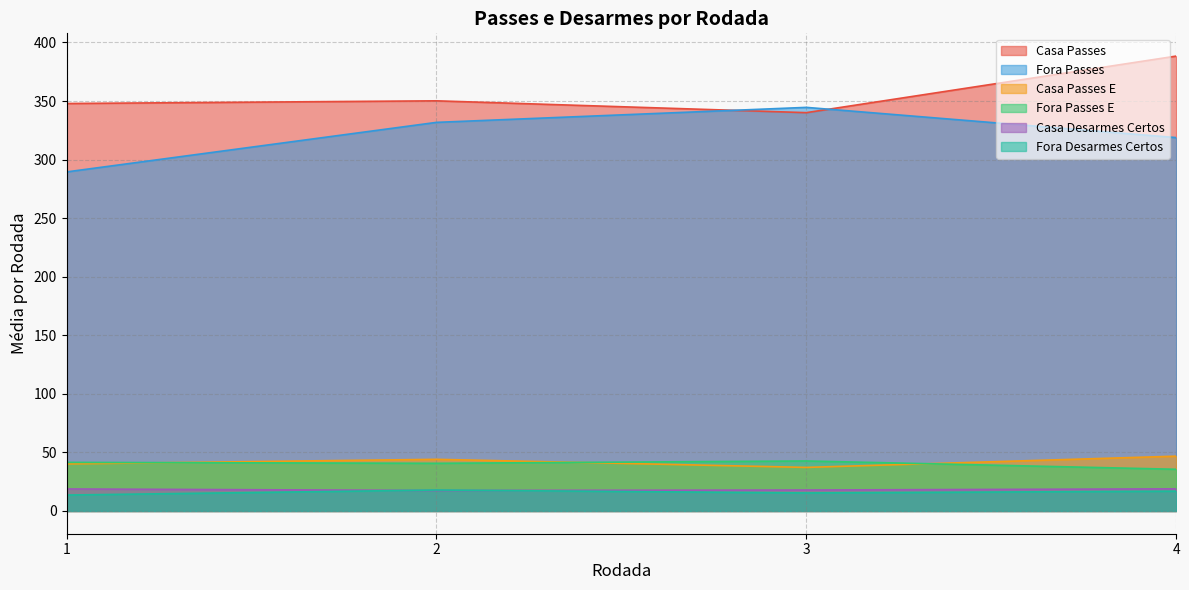

What is the total value across all series at 1?

751.5